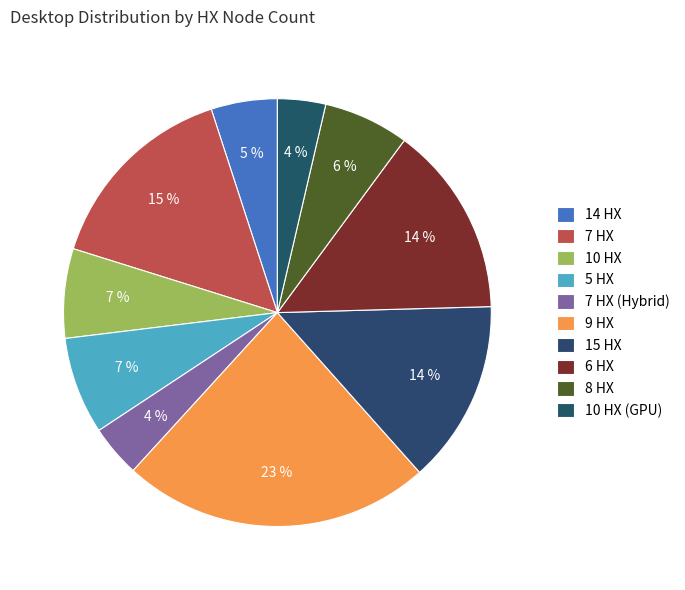

Rank the categories by value from lowest to highest.

10 HX (GPU), 7 HX (Hybrid), 14 HX, 8 HX, 10 HX, 5 HX, 15 HX, 6 HX, 7 HX, 9 HX